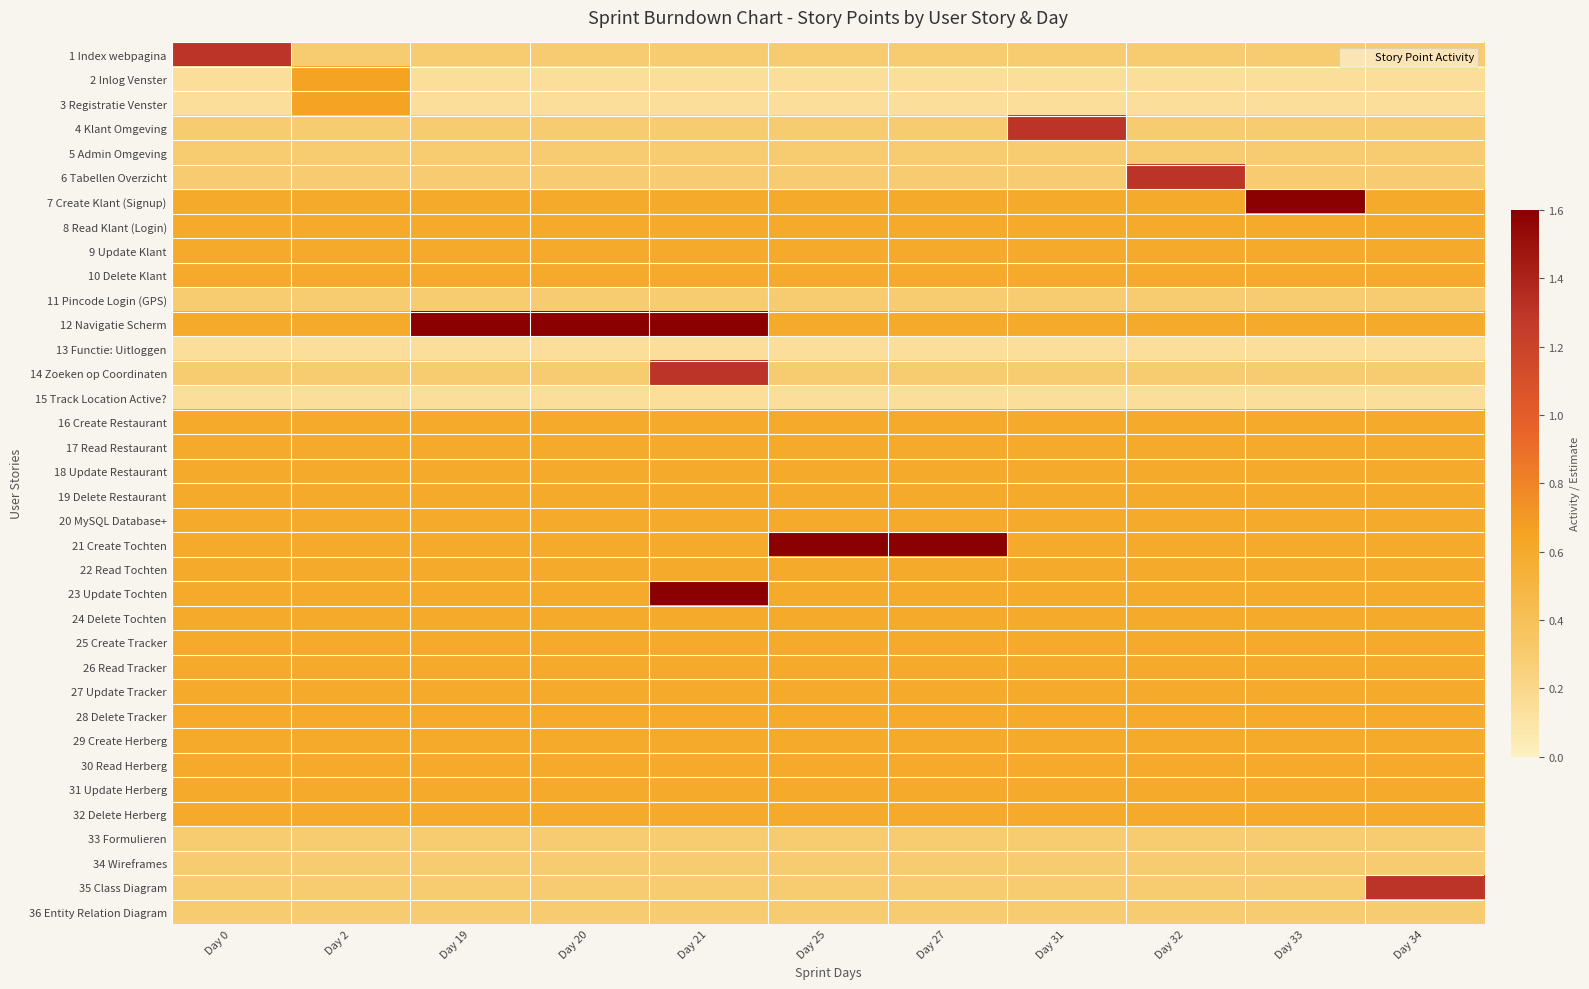

Reading left to right, transcribe all the data shown in this chart.

1 Index webpagina: Day 0=1.3	Day 2=0.3	Day 19=0.3	Day 20=0.3	Day 21=0.3	Day 25=0.3	Day 27=0.3	Day 31=0.3	Day 32=0.3	Day 33=0.3	Day 34=0.3
2 Inlog Venster: Day 0=0.1	Day 2=0.7	Day 19=0.1	Day 20=0.1	Day 21=0.1	Day 25=0.1	Day 27=0.1	Day 31=0.1	Day 32=0.1	Day 33=0.1	Day 34=0.1
3 Registratie Venster: Day 0=0.1	Day 2=0.7	Day 19=0.1	Day 20=0.1	Day 21=0.1	Day 25=0.1	Day 27=0.1	Day 31=0.1	Day 32=0.1	Day 33=0.1	Day 34=0.1
4 Klant Omgeving: Day 0=0.3	Day 2=0.3	Day 19=0.3	Day 20=0.3	Day 21=0.3	Day 25=0.3	Day 27=0.3	Day 31=1.3	Day 32=0.3	Day 33=0.3	Day 34=0.3
5 Admin Omgeving: Day 0=0.3	Day 2=0.3	Day 19=0.3	Day 20=0.3	Day 21=0.3	Day 25=0.3	Day 27=0.3	Day 31=0.3	Day 32=0.3	Day 33=0.3	Day 34=0.3
6 Tabellen Overzicht: Day 0=0.3	Day 2=0.3	Day 19=0.3	Day 20=0.3	Day 21=0.3	Day 25=0.3	Day 27=0.3	Day 31=0.3	Day 32=1.3	Day 33=0.3	Day 34=0.3
7 Create Klant (Signup): Day 0=0.6	Day 2=0.6	Day 19=0.6	Day 20=0.6	Day 21=0.6	Day 25=0.6	Day 27=0.6	Day 31=0.6	Day 32=0.6	Day 33=1.6	Day 34=0.6
8 Read Klant (Login): Day 0=0.6	Day 2=0.6	Day 19=0.6	Day 20=0.6	Day 21=0.6	Day 25=0.6	Day 27=0.6	Day 31=0.6	Day 32=0.6	Day 33=0.6	Day 34=0.6
9 Update Klant: Day 0=0.6	Day 2=0.6	Day 19=0.6	Day 20=0.6	Day 21=0.6	Day 25=0.6	Day 27=0.6	Day 31=0.6	Day 32=0.6	Day 33=0.6	Day 34=0.6
10 Delete Klant: Day 0=0.6	Day 2=0.6	Day 19=0.6	Day 20=0.6	Day 21=0.6	Day 25=0.6	Day 27=0.6	Day 31=0.6	Day 32=0.6	Day 33=0.6	Day 34=0.6
11 Pincode Login (GPS): Day 0=0.3	Day 2=0.3	Day 19=0.3	Day 20=0.3	Day 21=0.3	Day 25=0.3	Day 27=0.3	Day 31=0.3	Day 32=0.3	Day 33=0.3	Day 34=0.3
12 Navigatie Scherm: Day 0=0.6	Day 2=0.6	Day 19=1.6	Day 20=1.6	Day 21=1.6	Day 25=0.6	Day 27=0.6	Day 31=0.6	Day 32=0.6	Day 33=0.6	Day 34=0.6
13 Functie: Uitloggen: Day 0=0.1	Day 2=0.1	Day 19=0.1	Day 20=0.1	Day 21=0.1	Day 25=0.1	Day 27=0.1	Day 31=0.1	Day 32=0.1	Day 33=0.1	Day 34=0.1
14 Zoeken op Coordinaten: Day 0=0.3	Day 2=0.3	Day 19=0.3	Day 20=0.3	Day 21=1.3	Day 25=0.3	Day 27=0.3	Day 31=0.3	Day 32=0.3	Day 33=0.3	Day 34=0.3
15 Track Location Active?: Day 0=0.1	Day 2=0.1	Day 19=0.1	Day 20=0.1	Day 21=0.1	Day 25=0.1	Day 27=0.1	Day 31=0.1	Day 32=0.1	Day 33=0.1	Day 34=0.1
16 Create Restaurant: Day 0=0.6	Day 2=0.6	Day 19=0.6	Day 20=0.6	Day 21=0.6	Day 25=0.6	Day 27=0.6	Day 31=0.6	Day 32=0.6	Day 33=0.6	Day 34=0.6
17 Read Restaurant: Day 0=0.6	Day 2=0.6	Day 19=0.6	Day 20=0.6	Day 21=0.6	Day 25=0.6	Day 27=0.6	Day 31=0.6	Day 32=0.6	Day 33=0.6	Day 34=0.6
18 Update Restaurant: Day 0=0.6	Day 2=0.6	Day 19=0.6	Day 20=0.6	Day 21=0.6	Day 25=0.6	Day 27=0.6	Day 31=0.6	Day 32=0.6	Day 33=0.6	Day 34=0.6
19 Delete Restaurant: Day 0=0.6	Day 2=0.6	Day 19=0.6	Day 20=0.6	Day 21=0.6	Day 25=0.6	Day 27=0.6	Day 31=0.6	Day 32=0.6	Day 33=0.6	Day 34=0.6
20 MySQL Database+: Day 0=0.6	Day 2=0.6	Day 19=0.6	Day 20=0.6	Day 21=0.6	Day 25=0.6	Day 27=0.6	Day 31=0.6	Day 32=0.6	Day 33=0.6	Day 34=0.6
21 Create Tochten: Day 0=0.6	Day 2=0.6	Day 19=0.6	Day 20=0.6	Day 21=0.6	Day 25=1.6	Day 27=1.6	Day 31=0.6	Day 32=0.6	Day 33=0.6	Day 34=0.6
22 Read Tochten: Day 0=0.6	Day 2=0.6	Day 19=0.6	Day 20=0.6	Day 21=0.6	Day 25=0.6	Day 27=0.6	Day 31=0.6	Day 32=0.6	Day 33=0.6	Day 34=0.6
23 Update Tochten: Day 0=0.6	Day 2=0.6	Day 19=0.6	Day 20=0.6	Day 21=1.6	Day 25=0.6	Day 27=0.6	Day 31=0.6	Day 32=0.6	Day 33=0.6	Day 34=0.6
24 Delete Tochten: Day 0=0.6	Day 2=0.6	Day 19=0.6	Day 20=0.6	Day 21=0.6	Day 25=0.6	Day 27=0.6	Day 31=0.6	Day 32=0.6	Day 33=0.6	Day 34=0.6
25 Create Tracker: Day 0=0.6	Day 2=0.6	Day 19=0.6	Day 20=0.6	Day 21=0.6	Day 25=0.6	Day 27=0.6	Day 31=0.6	Day 32=0.6	Day 33=0.6	Day 34=0.6
26 Read Tracker: Day 0=0.6	Day 2=0.6	Day 19=0.6	Day 20=0.6	Day 21=0.6	Day 25=0.6	Day 27=0.6	Day 31=0.6	Day 32=0.6	Day 33=0.6	Day 34=0.6
27 Update Tracker: Day 0=0.6	Day 2=0.6	Day 19=0.6	Day 20=0.6	Day 21=0.6	Day 25=0.6	Day 27=0.6	Day 31=0.6	Day 32=0.6	Day 33=0.6	Day 34=0.6
28 Delete Tracker: Day 0=0.6	Day 2=0.6	Day 19=0.6	Day 20=0.6	Day 21=0.6	Day 25=0.6	Day 27=0.6	Day 31=0.6	Day 32=0.6	Day 33=0.6	Day 34=0.6
29 Create Herberg: Day 0=0.6	Day 2=0.6	Day 19=0.6	Day 20=0.6	Day 21=0.6	Day 25=0.6	Day 27=0.6	Day 31=0.6	Day 32=0.6	Day 33=0.6	Day 34=0.6
30 Read Herberg: Day 0=0.6	Day 2=0.6	Day 19=0.6	Day 20=0.6	Day 21=0.6	Day 25=0.6	Day 27=0.6	Day 31=0.6	Day 32=0.6	Day 33=0.6	Day 34=0.6
31 Update Herberg: Day 0=0.6	Day 2=0.6	Day 19=0.6	Day 20=0.6	Day 21=0.6	Day 25=0.6	Day 27=0.6	Day 31=0.6	Day 32=0.6	Day 33=0.6	Day 34=0.6
32 Delete Herberg: Day 0=0.6	Day 2=0.6	Day 19=0.6	Day 20=0.6	Day 21=0.6	Day 25=0.6	Day 27=0.6	Day 31=0.6	Day 32=0.6	Day 33=0.6	Day 34=0.6
33 Formulieren: Day 0=0.3	Day 2=0.3	Day 19=0.3	Day 20=0.3	Day 21=0.3	Day 25=0.3	Day 27=0.3	Day 31=0.3	Day 32=0.3	Day 33=0.3	Day 34=0.3
34 Wireframes: Day 0=0.3	Day 2=0.3	Day 19=0.3	Day 20=0.3	Day 21=0.3	Day 25=0.3	Day 27=0.3	Day 31=0.3	Day 32=0.3	Day 33=0.3	Day 34=0.3
35 Class Diagram: Day 0=0.3	Day 2=0.3	Day 19=0.3	Day 20=0.3	Day 21=0.3	Day 25=0.3	Day 27=0.3	Day 31=0.3	Day 32=0.3	Day 33=0.3	Day 34=1.3
36 Entity Relation Diagram: Day 0=0.3	Day 2=0.3	Day 19=0.3	Day 20=0.3	Day 21=0.3	Day 25=0.3	Day 27=0.3	Day 31=0.3	Day 32=0.3	Day 33=0.3	Day 34=0.3